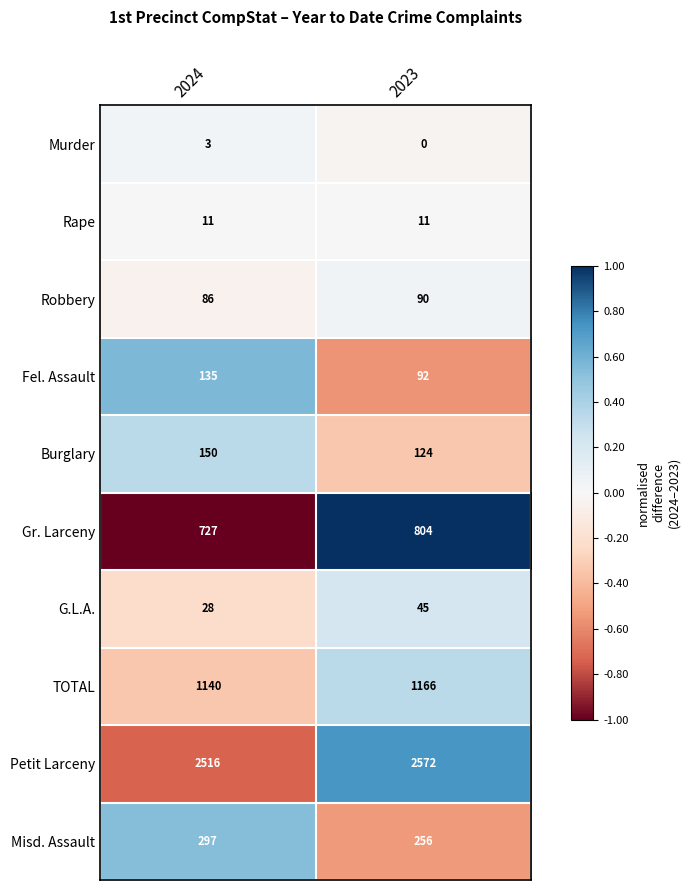

Count the number of data series in this chart.

10